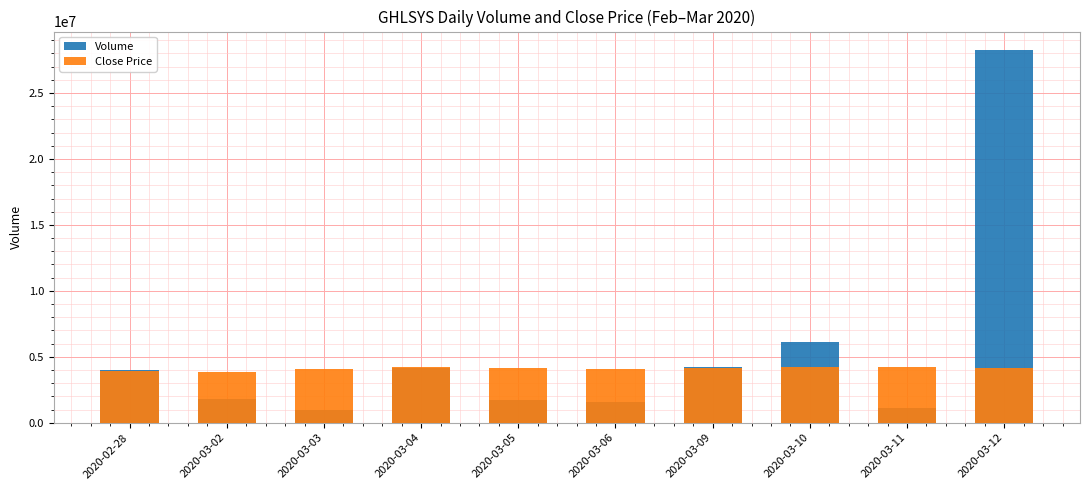

The value of Close Price at 2020-03-02 is 1545112.0. True or false?

False